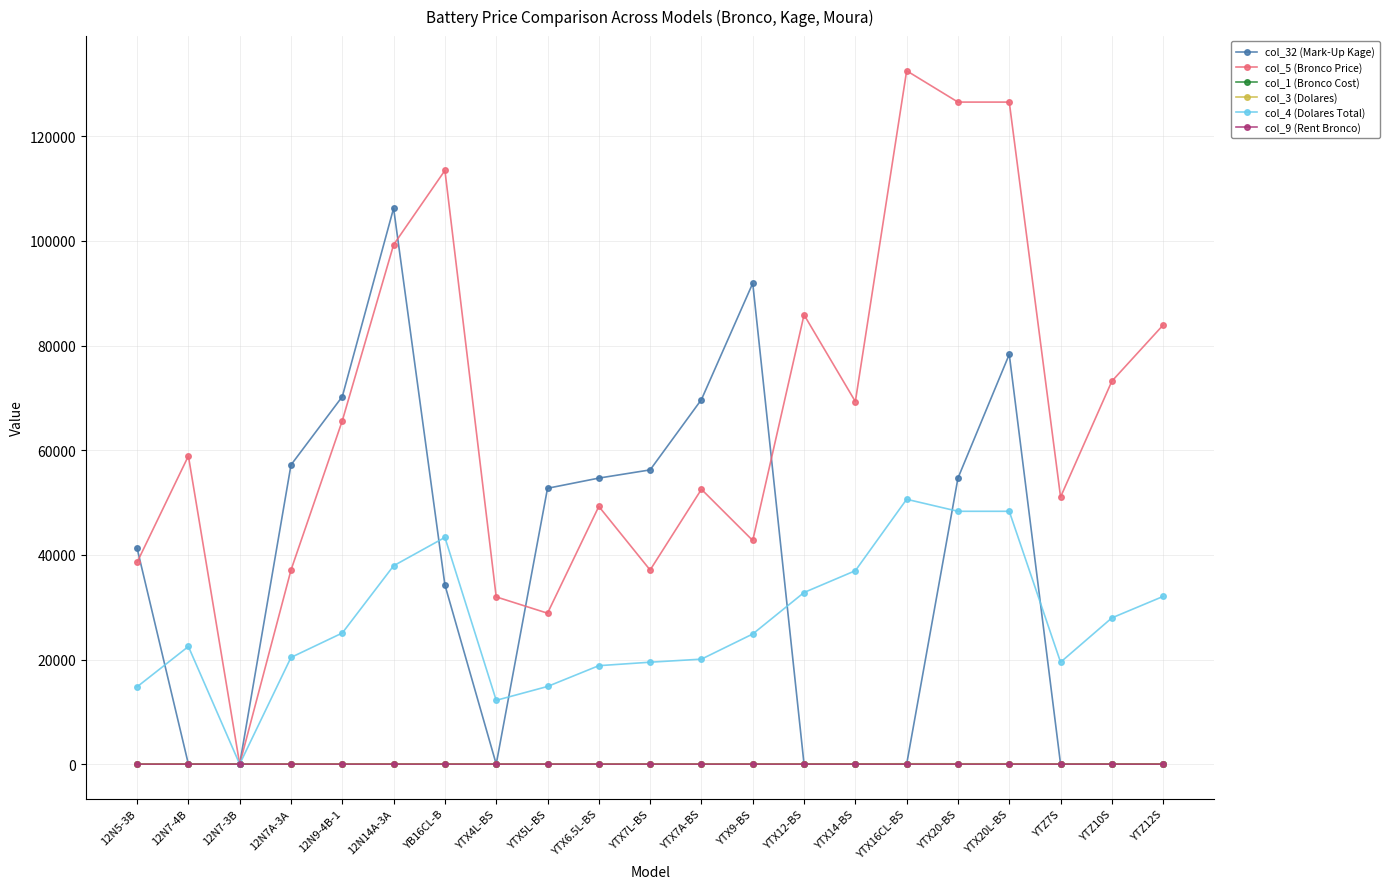

The value of col_32 (Mark-Up Kage) at 12N7-4B is 0.0. True or false?

True